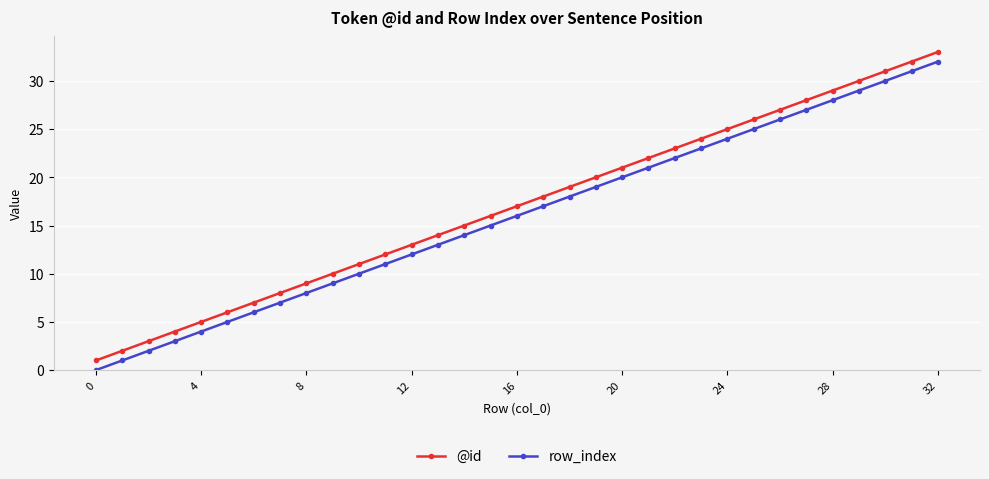

What is the difference between the second highest and second lowest values in the @id series?

30